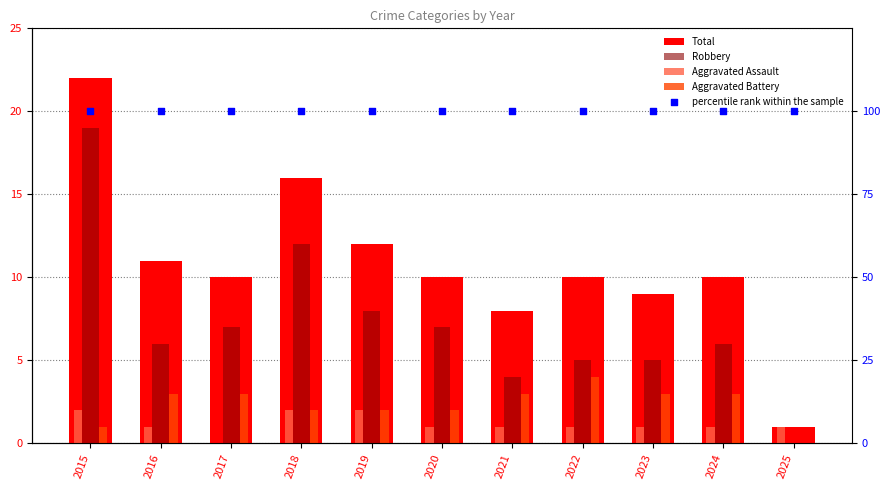

Which series reaches the maximum Y coordinate?

percentile rank within the sample